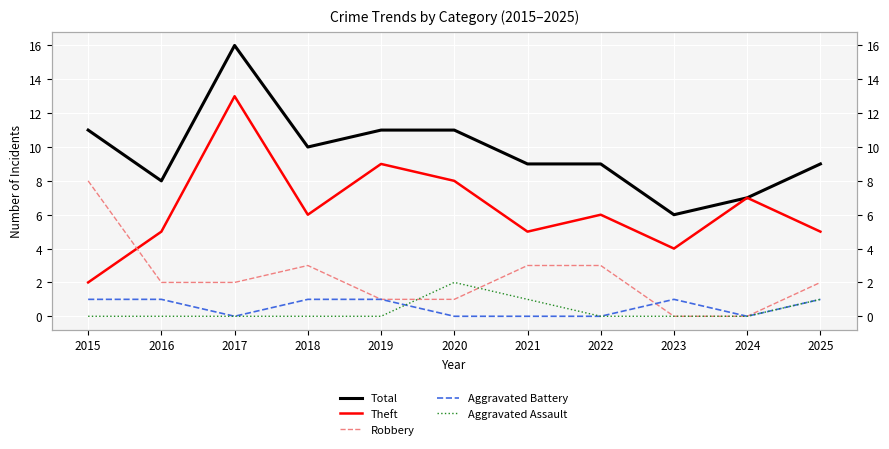

Which series has the largest range (max minus min)?

Theft